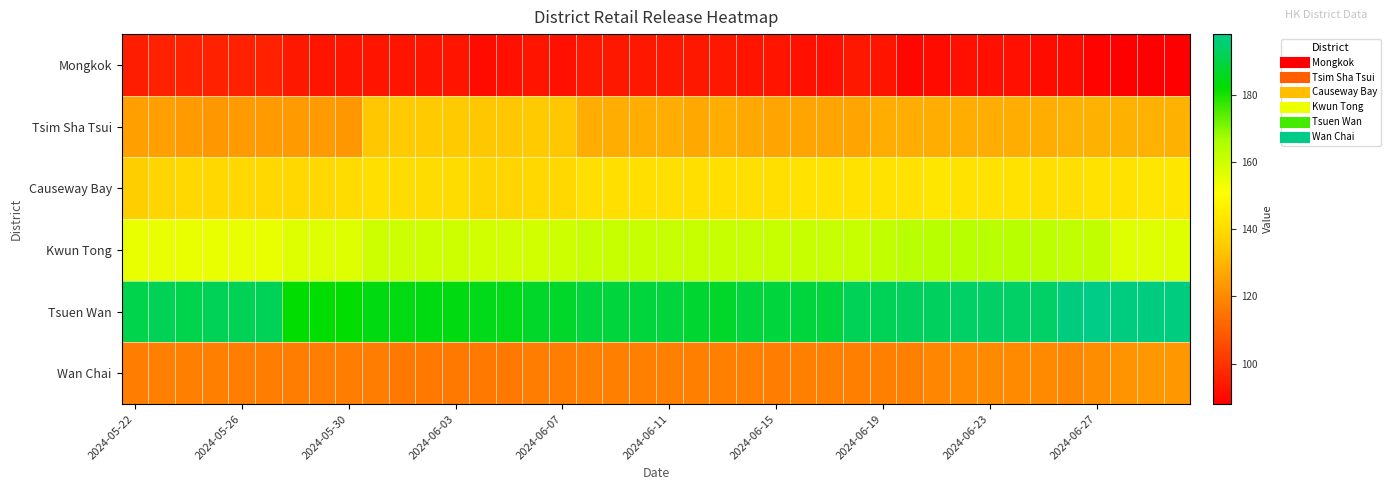

Which series has the largest range (max minus min)?

Tsuen Wan